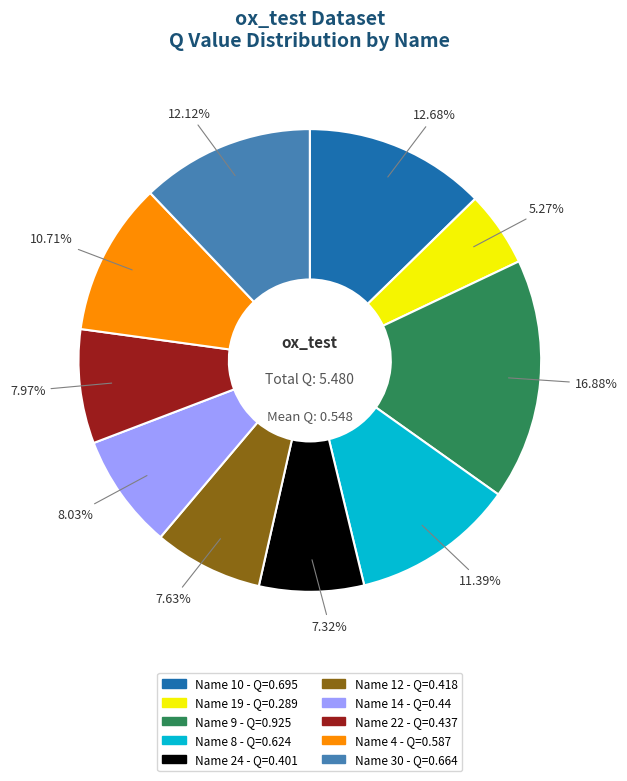

Does any single category account for the majority?

No